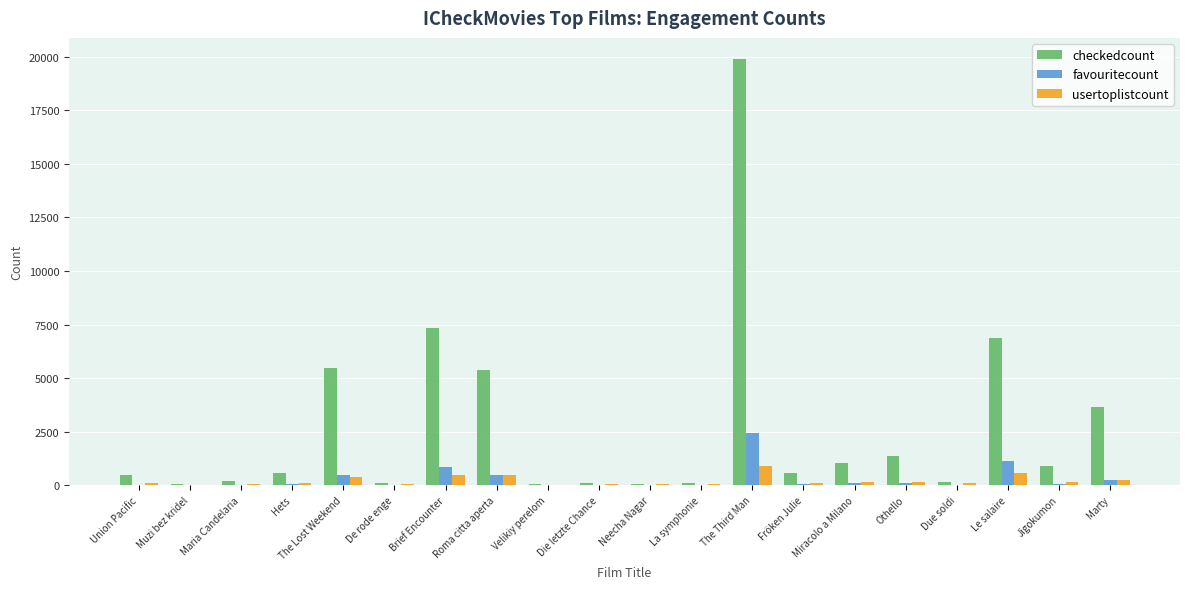

Between Roma citta aperta and Fröken Julie, which series saw the biggest shift?

checkedcount